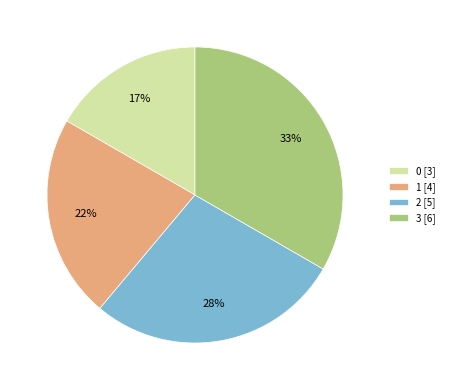

Is the sum of 2 [5] and 3 [6] greater than half?

Yes